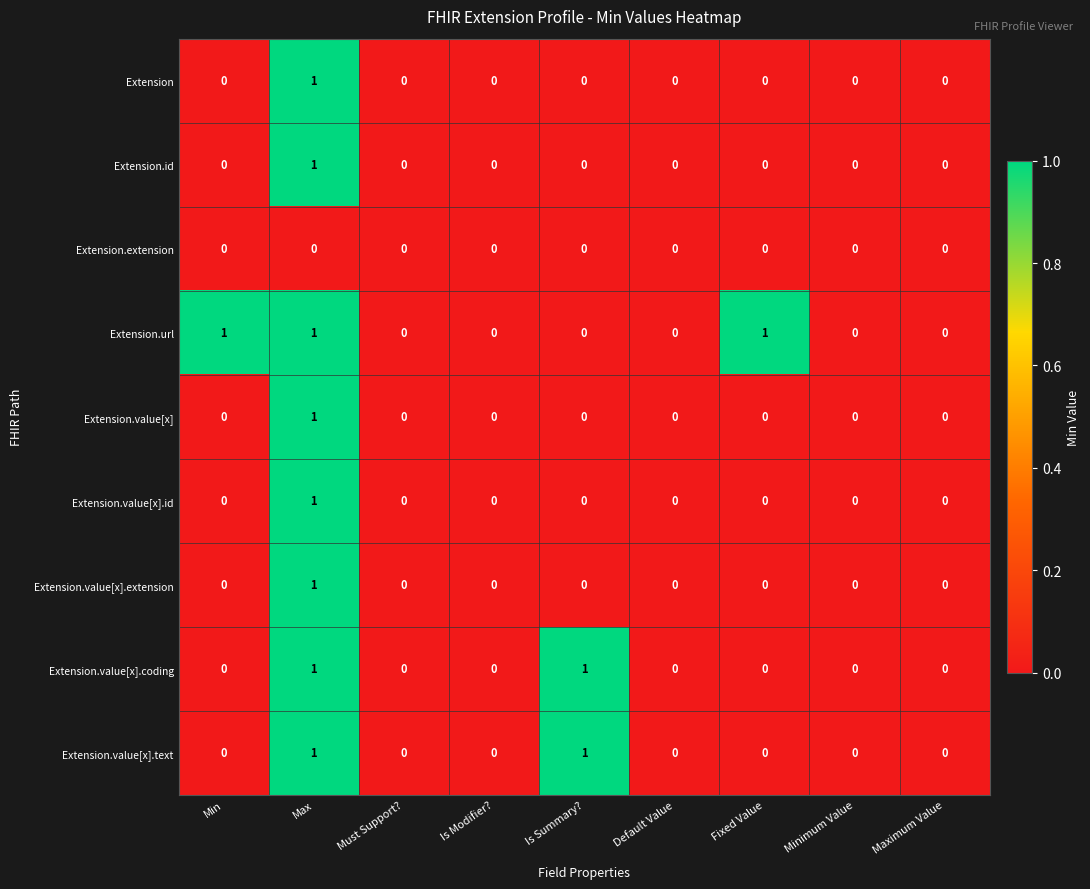

At which category is the sum across all series the highest?

Max